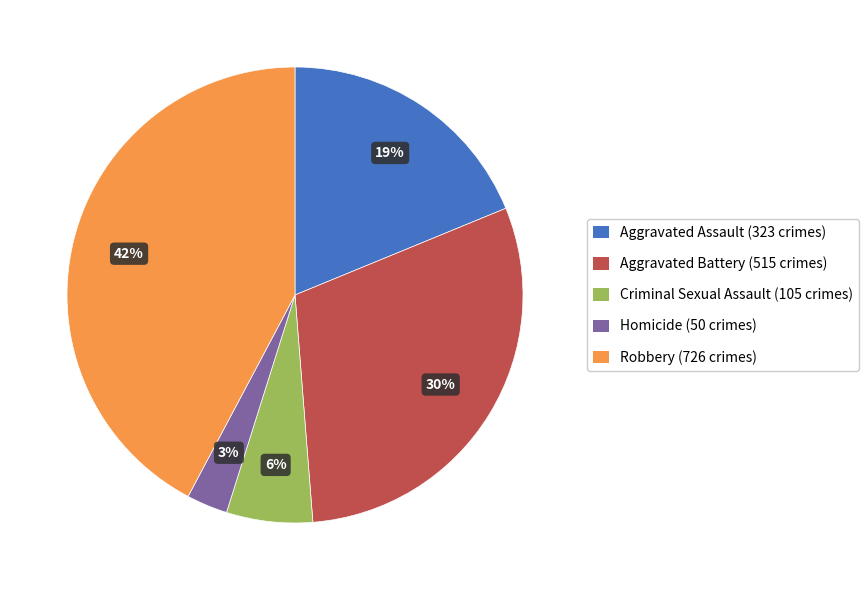

Is it true that Aggravated Assault is 26% of the pie?

False